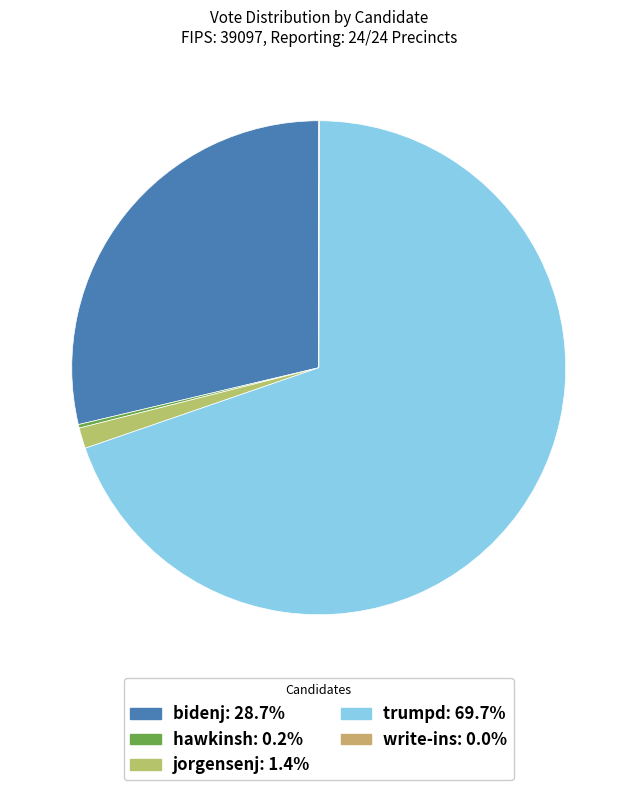

Combined, what portion of the pie is write-ins and jorgensenj?

1.4%